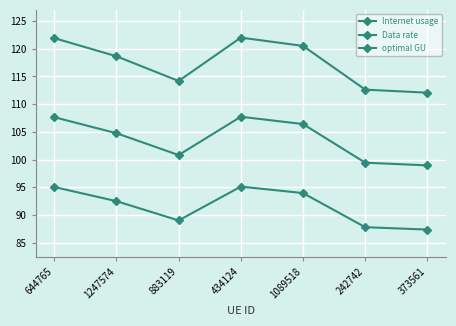

The Internet usage series shows 120.5 at 1089518. True or false?

True